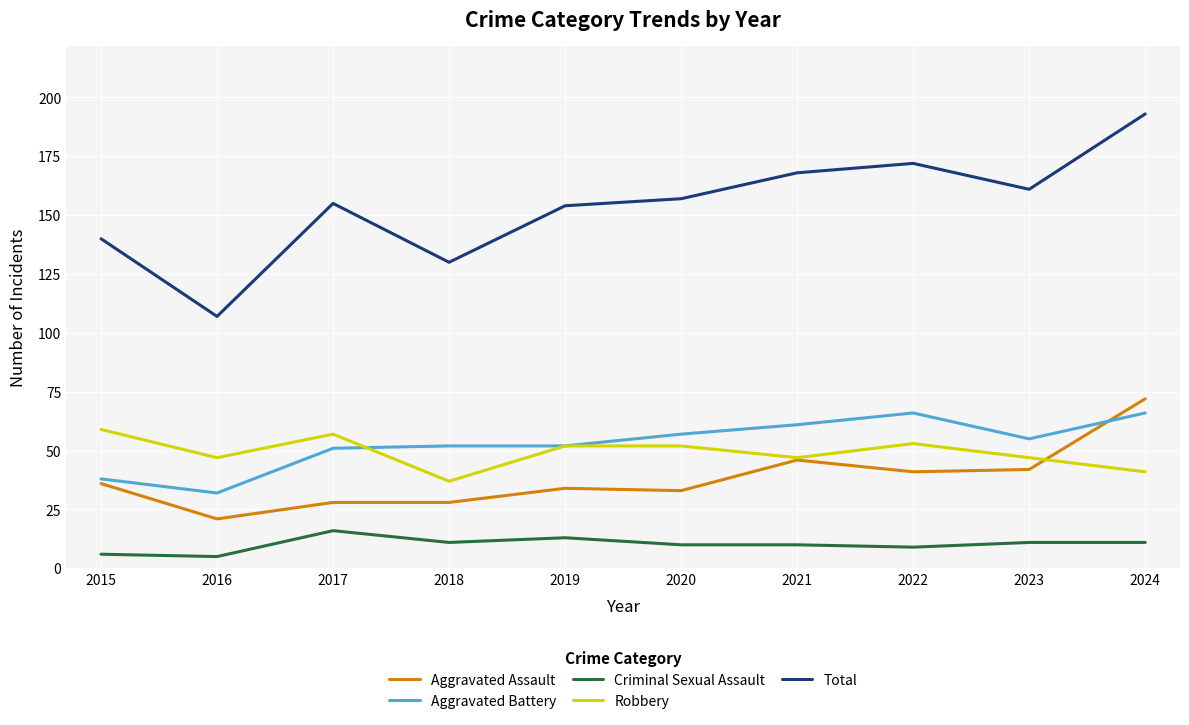

Reading right to left, list all the values displayed in this chart.

Aggravated Assault: 72	42	41	46	33	34	28	28	21	36
Aggravated Battery: 66	55	66	61	57	52	52	51	32	38
Criminal Sexual Assault: 11	11	9	10	10	13	11	16	5	6
Robbery: 41	47	53	47	52	52	37	57	47	59
Total: 193	161	172	168	157	154	130	155	107	140